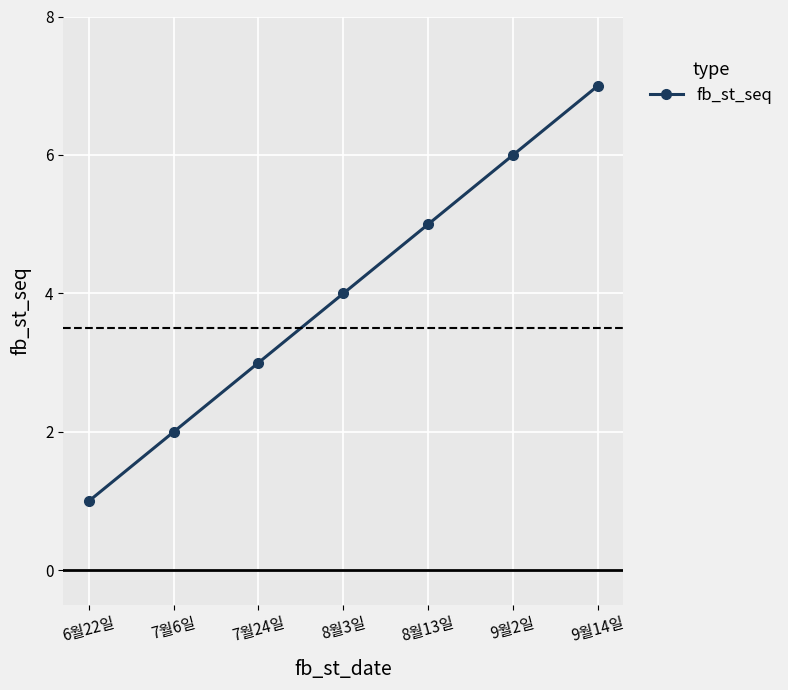

What is the difference between the maximum and second lowest values?

5